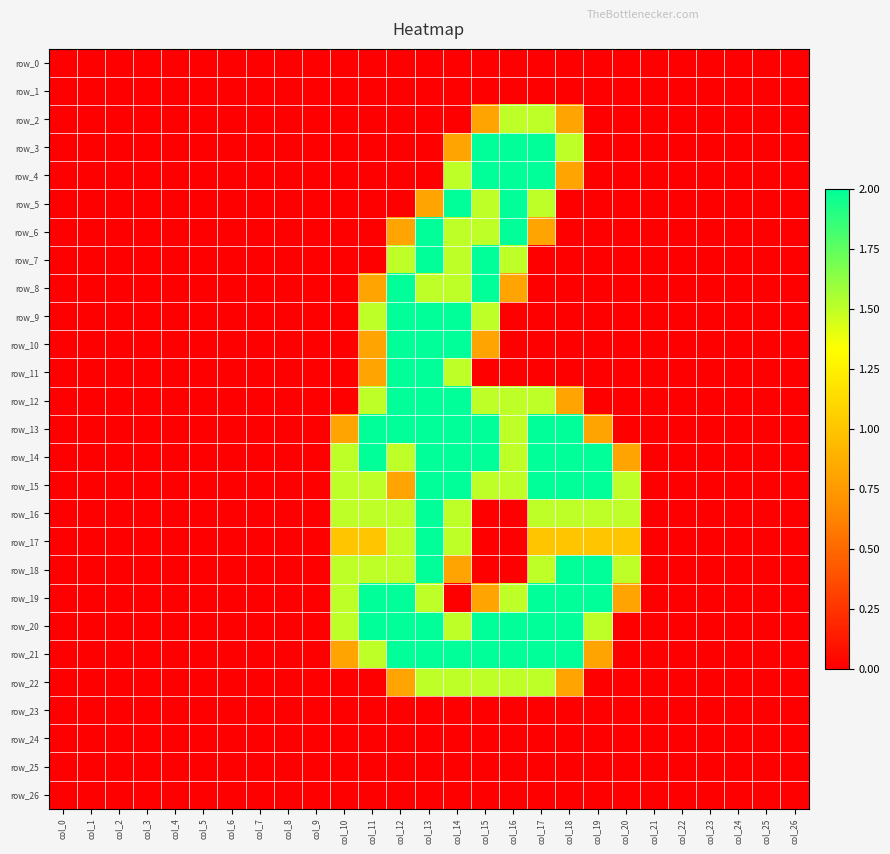

Reading right to left, what are all the values shown in this chart?

row_0: col_26=0.0	col_25=0.0	col_24=0.0	col_23=0.0	col_22=0.0	col_21=0.0	col_20=0.0	col_19=0.0	col_18=0.0	col_17=0.0	col_16=0.0	col_15=0.0	col_14=0.0	col_13=0.0	col_12=0.0	col_11=0.0	col_10=0.0	col_9=0.0	col_8=0.0	col_7=0.0	col_6=0.0	col_5=0.0	col_4=0.0	col_3=0.0	col_2=0.0	col_1=0.0	col_0=0.0
row_1: col_26=0.0	col_25=0.0	col_24=0.0	col_23=0.0	col_22=0.0	col_21=0.0	col_20=0.0	col_19=0.0	col_18=0.0	col_17=0.0	col_16=0.0	col_15=0.0	col_14=0.0	col_13=0.0	col_12=0.0	col_11=0.0	col_10=0.0	col_9=0.0	col_8=0.0	col_7=0.0	col_6=0.0	col_5=0.0	col_4=0.0	col_3=0.0	col_2=0.0	col_1=0.0	col_0=0.0
row_2: col_26=0.0	col_25=0.0	col_24=0.0	col_23=0.0	col_22=0.0	col_21=0.0	col_20=0.0	col_19=0.0	col_18=0.8	col_17=1.5	col_16=1.5	col_15=0.8	col_14=0.0	col_13=0.0	col_12=0.0	col_11=0.0	col_10=0.0	col_9=0.0	col_8=0.0	col_7=0.0	col_6=0.0	col_5=0.0	col_4=0.0	col_3=0.0	col_2=0.0	col_1=0.0	col_0=0.0
row_3: col_26=0.0	col_25=0.0	col_24=0.0	col_23=0.0	col_22=0.0	col_21=0.0	col_20=0.0	col_19=0.0	col_18=1.5	col_17=2.0	col_16=2.0	col_15=2.0	col_14=0.8	col_13=0.0	col_12=0.0	col_11=0.0	col_10=0.0	col_9=0.0	col_8=0.0	col_7=0.0	col_6=0.0	col_5=0.0	col_4=0.0	col_3=0.0	col_2=0.0	col_1=0.0	col_0=0.0
row_4: col_26=0.0	col_25=0.0	col_24=0.0	col_23=0.0	col_22=0.0	col_21=0.0	col_20=0.0	col_19=0.0	col_18=0.8	col_17=2.0	col_16=2.0	col_15=2.0	col_14=1.5	col_13=0.0	col_12=0.0	col_11=0.0	col_10=0.0	col_9=0.0	col_8=0.0	col_7=0.0	col_6=0.0	col_5=0.0	col_4=0.0	col_3=0.0	col_2=0.0	col_1=0.0	col_0=0.0
row_5: col_26=0.0	col_25=0.0	col_24=0.0	col_23=0.0	col_22=0.0	col_21=0.0	col_20=0.0	col_19=0.0	col_18=0.0	col_17=1.5	col_16=2.0	col_15=1.5	col_14=2.0	col_13=0.8	col_12=0.0	col_11=0.0	col_10=0.0	col_9=0.0	col_8=0.0	col_7=0.0	col_6=0.0	col_5=0.0	col_4=0.0	col_3=0.0	col_2=0.0	col_1=0.0	col_0=0.0
row_6: col_26=0.0	col_25=0.0	col_24=0.0	col_23=0.0	col_22=0.0	col_21=0.0	col_20=0.0	col_19=0.0	col_18=0.0	col_17=0.8	col_16=2.0	col_15=1.5	col_14=1.5	col_13=2.0	col_12=0.8	col_11=0.0	col_10=0.0	col_9=0.0	col_8=0.0	col_7=0.0	col_6=0.0	col_5=0.0	col_4=0.0	col_3=0.0	col_2=0.0	col_1=0.0	col_0=0.0
row_7: col_26=0.0	col_25=0.0	col_24=0.0	col_23=0.0	col_22=0.0	col_21=0.0	col_20=0.0	col_19=0.0	col_18=0.0	col_17=0.0	col_16=1.5	col_15=2.0	col_14=1.5	col_13=2.0	col_12=1.5	col_11=0.0	col_10=0.0	col_9=0.0	col_8=0.0	col_7=0.0	col_6=0.0	col_5=0.0	col_4=0.0	col_3=0.0	col_2=0.0	col_1=0.0	col_0=0.0
row_8: col_26=0.0	col_25=0.0	col_24=0.0	col_23=0.0	col_22=0.0	col_21=0.0	col_20=0.0	col_19=0.0	col_18=0.0	col_17=0.0	col_16=0.8	col_15=2.0	col_14=1.5	col_13=1.5	col_12=2.0	col_11=0.8	col_10=0.0	col_9=0.0	col_8=0.0	col_7=0.0	col_6=0.0	col_5=0.0	col_4=0.0	col_3=0.0	col_2=0.0	col_1=0.0	col_0=0.0
row_9: col_26=0.0	col_25=0.0	col_24=0.0	col_23=0.0	col_22=0.0	col_21=0.0	col_20=0.0	col_19=0.0	col_18=0.0	col_17=0.0	col_16=0.0	col_15=1.5	col_14=2.0	col_13=2.0	col_12=2.0	col_11=1.5	col_10=0.0	col_9=0.0	col_8=0.0	col_7=0.0	col_6=0.0	col_5=0.0	col_4=0.0	col_3=0.0	col_2=0.0	col_1=0.0	col_0=0.0
row_10: col_26=0.0	col_25=0.0	col_24=0.0	col_23=0.0	col_22=0.0	col_21=0.0	col_20=0.0	col_19=0.0	col_18=0.0	col_17=0.0	col_16=0.0	col_15=0.8	col_14=2.0	col_13=2.0	col_12=2.0	col_11=0.8	col_10=0.0	col_9=0.0	col_8=0.0	col_7=0.0	col_6=0.0	col_5=0.0	col_4=0.0	col_3=0.0	col_2=0.0	col_1=0.0	col_0=0.0
row_11: col_26=0.0	col_25=0.0	col_24=0.0	col_23=0.0	col_22=0.0	col_21=0.0	col_20=0.0	col_19=0.0	col_18=0.0	col_17=0.0	col_16=0.0	col_15=0.0	col_14=1.5	col_13=2.0	col_12=2.0	col_11=0.8	col_10=0.0	col_9=0.0	col_8=0.0	col_7=0.0	col_6=0.0	col_5=0.0	col_4=0.0	col_3=0.0	col_2=0.0	col_1=0.0	col_0=0.0
row_12: col_26=0.0	col_25=0.0	col_24=0.0	col_23=0.0	col_22=0.0	col_21=0.0	col_20=0.0	col_19=0.0	col_18=0.8	col_17=1.5	col_16=1.5	col_15=1.5	col_14=2.0	col_13=2.0	col_12=2.0	col_11=1.5	col_10=0.0	col_9=0.0	col_8=0.0	col_7=0.0	col_6=0.0	col_5=0.0	col_4=0.0	col_3=0.0	col_2=0.0	col_1=0.0	col_0=0.0
row_13: col_26=0.0	col_25=0.0	col_24=0.0	col_23=0.0	col_22=0.0	col_21=0.0	col_20=0.0	col_19=0.8	col_18=2.0	col_17=2.0	col_16=1.5	col_15=2.0	col_14=2.0	col_13=2.0	col_12=2.0	col_11=2.0	col_10=0.8	col_9=0.0	col_8=0.0	col_7=0.0	col_6=0.0	col_5=0.0	col_4=0.0	col_3=0.0	col_2=0.0	col_1=0.0	col_0=0.0
row_14: col_26=0.0	col_25=0.0	col_24=0.0	col_23=0.0	col_22=0.0	col_21=0.0	col_20=0.8	col_19=2.0	col_18=2.0	col_17=2.0	col_16=1.5	col_15=2.0	col_14=2.0	col_13=2.0	col_12=1.5	col_11=2.0	col_10=1.5	col_9=0.0	col_8=0.0	col_7=0.0	col_6=0.0	col_5=0.0	col_4=0.0	col_3=0.0	col_2=0.0	col_1=0.0	col_0=0.0
row_15: col_26=0.0	col_25=0.0	col_24=0.0	col_23=0.0	col_22=0.0	col_21=0.0	col_20=1.5	col_19=2.0	col_18=2.0	col_17=2.0	col_16=1.5	col_15=1.5	col_14=2.0	col_13=2.0	col_12=0.8	col_11=1.5	col_10=1.5	col_9=0.0	col_8=0.0	col_7=0.0	col_6=0.0	col_5=0.0	col_4=0.0	col_3=0.0	col_2=0.0	col_1=0.0	col_0=0.0
row_16: col_26=0.0	col_25=0.0	col_24=0.0	col_23=0.0	col_22=0.0	col_21=0.0	col_20=1.5	col_19=1.5	col_18=1.5	col_17=1.5	col_16=0.0	col_15=0.0	col_14=1.5	col_13=2.0	col_12=1.5	col_11=1.5	col_10=1.5	col_9=0.0	col_8=0.0	col_7=0.0	col_6=0.0	col_5=0.0	col_4=0.0	col_3=0.0	col_2=0.0	col_1=0.0	col_0=0.0
row_17: col_26=0.0	col_25=0.0	col_24=0.0	col_23=0.0	col_22=0.0	col_21=0.0	col_20=1.0	col_19=1.0	col_18=1.0	col_17=1.0	col_16=0.0	col_15=0.0	col_14=1.5	col_13=2.0	col_12=1.5	col_11=1.0	col_10=1.0	col_9=0.0	col_8=0.0	col_7=0.0	col_6=0.0	col_5=0.0	col_4=0.0	col_3=0.0	col_2=0.0	col_1=0.0	col_0=0.0
row_18: col_26=0.0	col_25=0.0	col_24=0.0	col_23=0.0	col_22=0.0	col_21=0.0	col_20=1.5	col_19=2.0	col_18=2.0	col_17=1.5	col_16=0.0	col_15=0.0	col_14=0.8	col_13=2.0	col_12=1.5	col_11=1.5	col_10=1.5	col_9=0.0	col_8=0.0	col_7=0.0	col_6=0.0	col_5=0.0	col_4=0.0	col_3=0.0	col_2=0.0	col_1=0.0	col_0=0.0
row_19: col_26=0.0	col_25=0.0	col_24=0.0	col_23=0.0	col_22=0.0	col_21=0.0	col_20=0.8	col_19=2.0	col_18=2.0	col_17=2.0	col_16=1.5	col_15=0.8	col_14=0.0	col_13=1.5	col_12=2.0	col_11=2.0	col_10=1.5	col_9=0.0	col_8=0.0	col_7=0.0	col_6=0.0	col_5=0.0	col_4=0.0	col_3=0.0	col_2=0.0	col_1=0.0	col_0=0.0
row_20: col_26=0.0	col_25=0.0	col_24=0.0	col_23=0.0	col_22=0.0	col_21=0.0	col_20=0.0	col_19=1.5	col_18=2.0	col_17=2.0	col_16=2.0	col_15=2.0	col_14=1.5	col_13=2.0	col_12=2.0	col_11=2.0	col_10=1.5	col_9=0.0	col_8=0.0	col_7=0.0	col_6=0.0	col_5=0.0	col_4=0.0	col_3=0.0	col_2=0.0	col_1=0.0	col_0=0.0
row_21: col_26=0.0	col_25=0.0	col_24=0.0	col_23=0.0	col_22=0.0	col_21=0.0	col_20=0.0	col_19=0.8	col_18=2.0	col_17=2.0	col_16=2.0	col_15=2.0	col_14=2.0	col_13=2.0	col_12=2.0	col_11=1.5	col_10=0.8	col_9=0.0	col_8=0.0	col_7=0.0	col_6=0.0	col_5=0.0	col_4=0.0	col_3=0.0	col_2=0.0	col_1=0.0	col_0=0.0
row_22: col_26=0.0	col_25=0.0	col_24=0.0	col_23=0.0	col_22=0.0	col_21=0.0	col_20=0.0	col_19=0.0	col_18=0.8	col_17=1.5	col_16=1.5	col_15=1.5	col_14=1.5	col_13=1.5	col_12=0.8	col_11=0.0	col_10=0.0	col_9=0.0	col_8=0.0	col_7=0.0	col_6=0.0	col_5=0.0	col_4=0.0	col_3=0.0	col_2=0.0	col_1=0.0	col_0=0.0
row_23: col_26=0.0	col_25=0.0	col_24=0.0	col_23=0.0	col_22=0.0	col_21=0.0	col_20=0.0	col_19=0.0	col_18=0.0	col_17=0.0	col_16=0.0	col_15=0.0	col_14=0.0	col_13=0.0	col_12=0.0	col_11=0.0	col_10=0.0	col_9=0.0	col_8=0.0	col_7=0.0	col_6=0.0	col_5=0.0	col_4=0.0	col_3=0.0	col_2=0.0	col_1=0.0	col_0=0.0
row_24: col_26=0.0	col_25=0.0	col_24=0.0	col_23=0.0	col_22=0.0	col_21=0.0	col_20=0.0	col_19=0.0	col_18=0.0	col_17=0.0	col_16=0.0	col_15=0.0	col_14=0.0	col_13=0.0	col_12=0.0	col_11=0.0	col_10=0.0	col_9=0.0	col_8=0.0	col_7=0.0	col_6=0.0	col_5=0.0	col_4=0.0	col_3=0.0	col_2=0.0	col_1=0.0	col_0=0.0
row_25: col_26=0.0	col_25=0.0	col_24=0.0	col_23=0.0	col_22=0.0	col_21=0.0	col_20=0.0	col_19=0.0	col_18=0.0	col_17=0.0	col_16=0.0	col_15=0.0	col_14=0.0	col_13=0.0	col_12=0.0	col_11=0.0	col_10=0.0	col_9=0.0	col_8=0.0	col_7=0.0	col_6=0.0	col_5=0.0	col_4=0.0	col_3=0.0	col_2=0.0	col_1=0.0	col_0=0.0
row_26: col_26=0.0	col_25=0.0	col_24=0.0	col_23=0.0	col_22=0.0	col_21=0.0	col_20=0.0	col_19=0.0	col_18=0.0	col_17=0.0	col_16=0.0	col_15=0.0	col_14=0.0	col_13=0.0	col_12=0.0	col_11=0.0	col_10=0.0	col_9=0.0	col_8=0.0	col_7=0.0	col_6=0.0	col_5=0.0	col_4=0.0	col_3=0.0	col_2=0.0	col_1=0.0	col_0=0.0